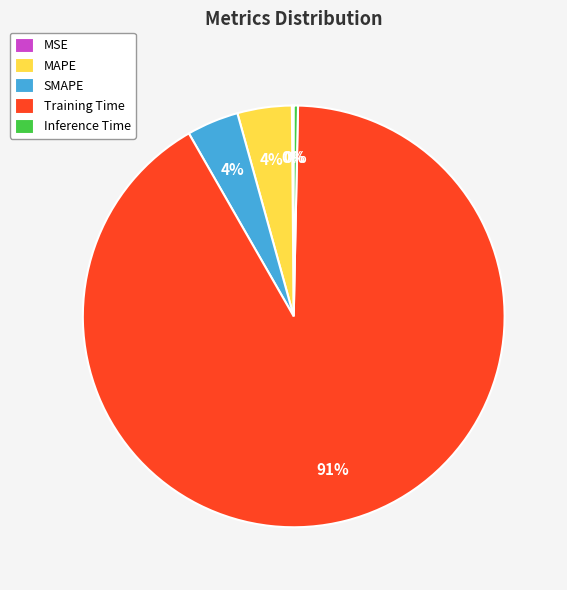

The Inference Time slice represents 15% of the pie. True or false?

False